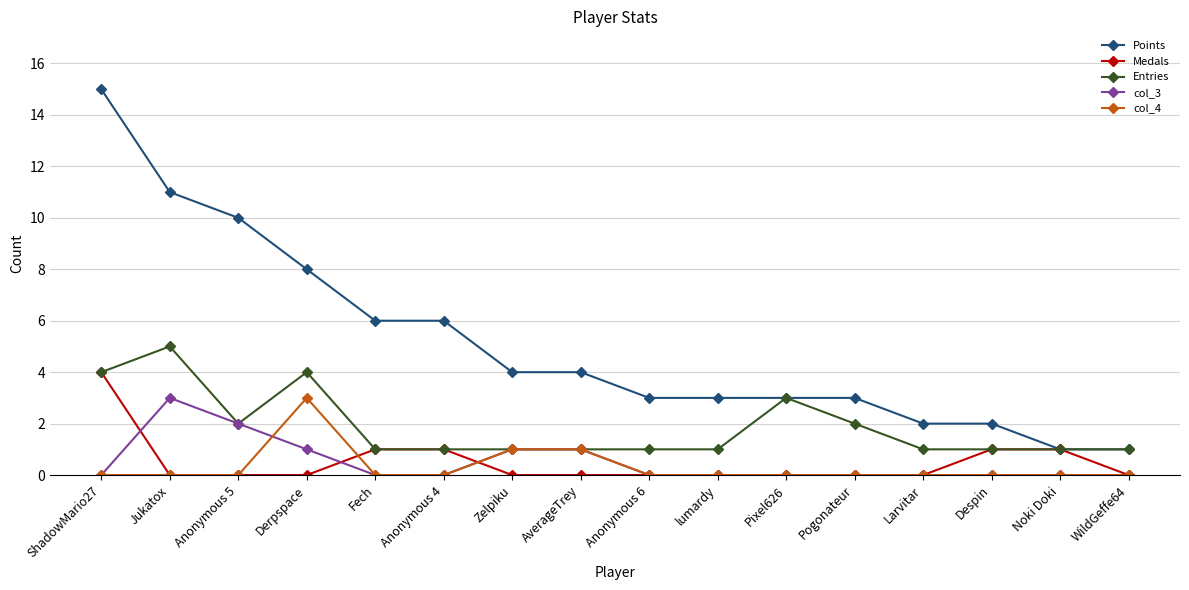

What is the spread (max minus min) of values at lumardy?

3